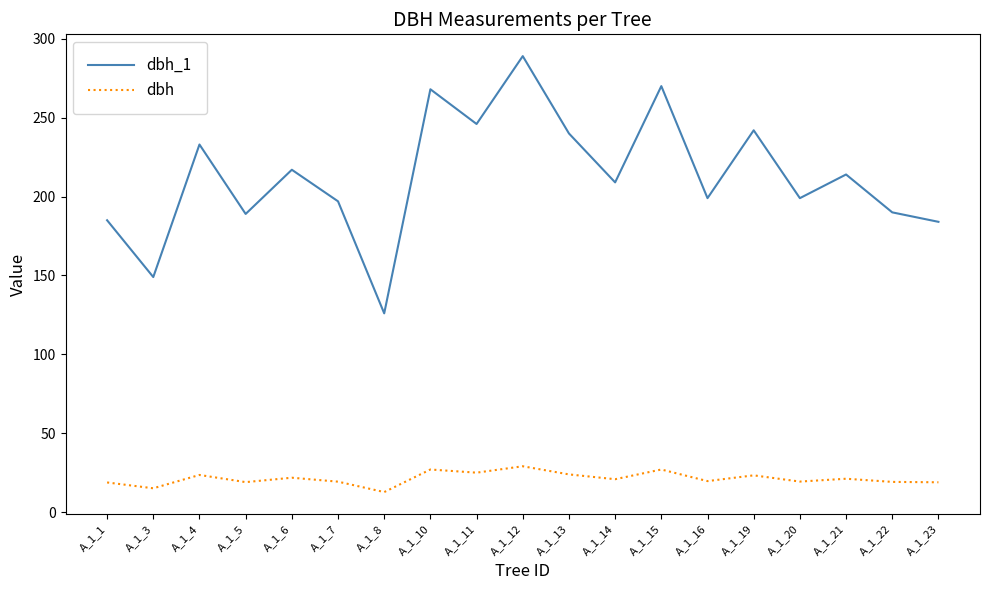

List the series in order of their peak value, highest first.

dbh_1, dbh